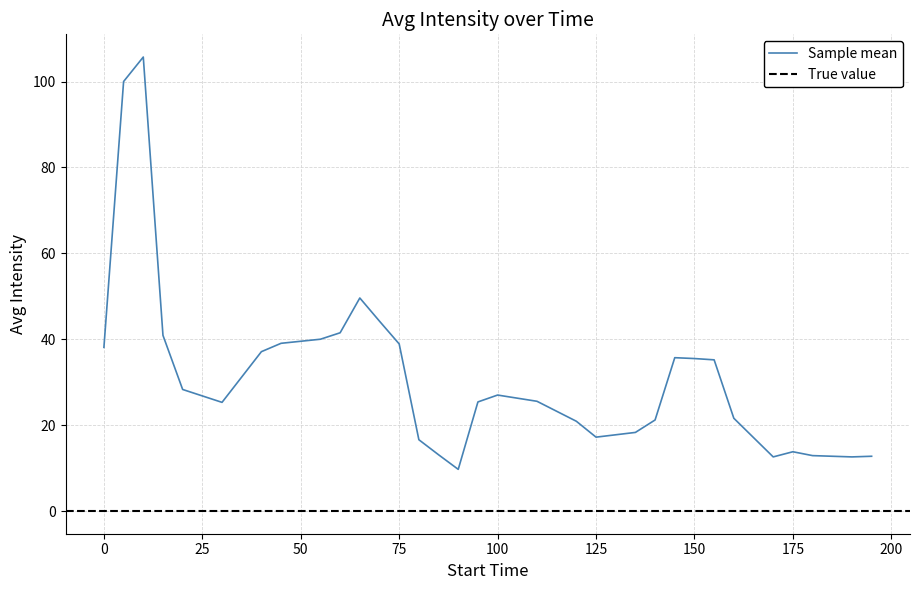

Is it true that Sample mean equals 17.2 at 125?

True